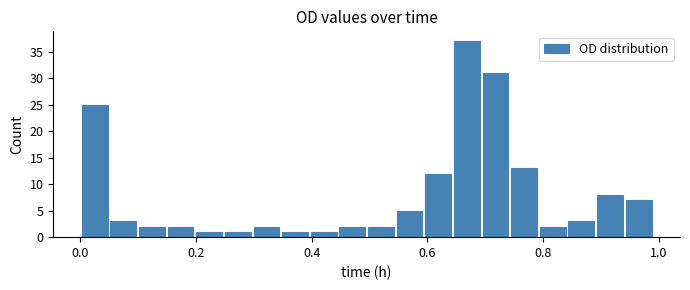

Around what value on the x-axis is the tallest bar? Give the approximate position of its centre, as read against the axis.

0.66